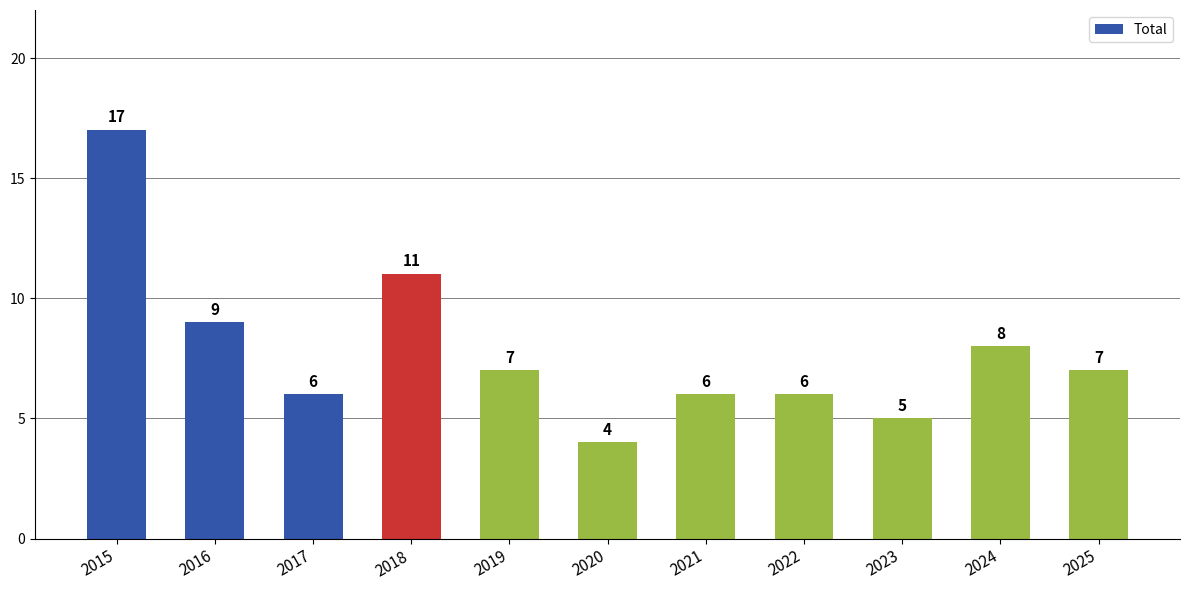

Are the bars horizontal?

No